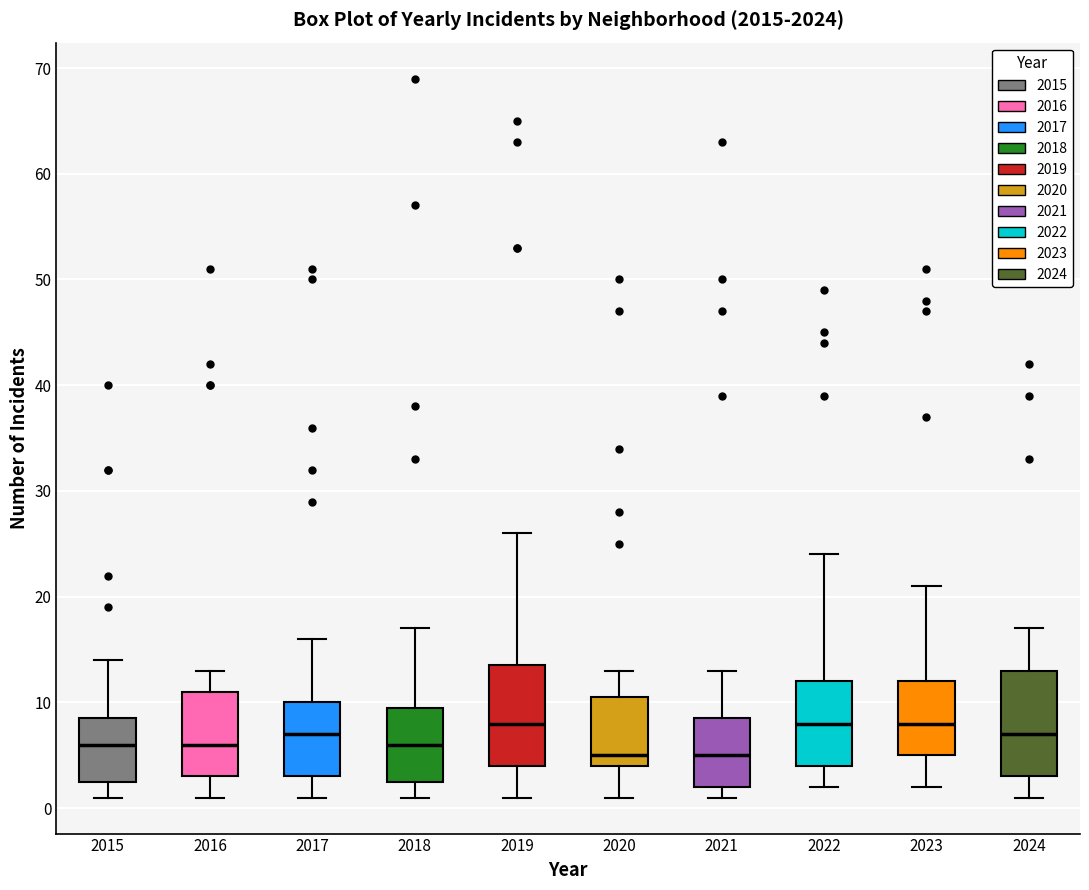

Where does the upper whisker of the box at x = 2018 end on the y-axis? The values are not printed on the chart, so give them approximately, as read against the axis.

17